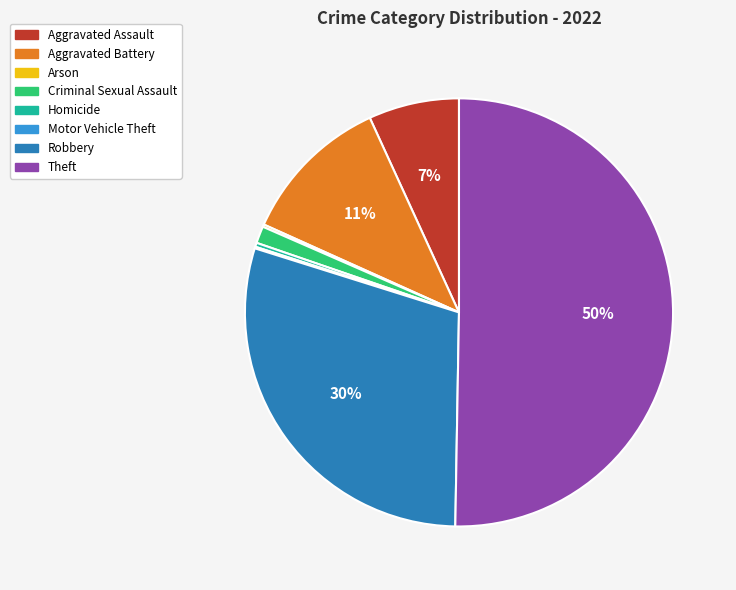

Which category has the biggest portion of the pie?

Theft